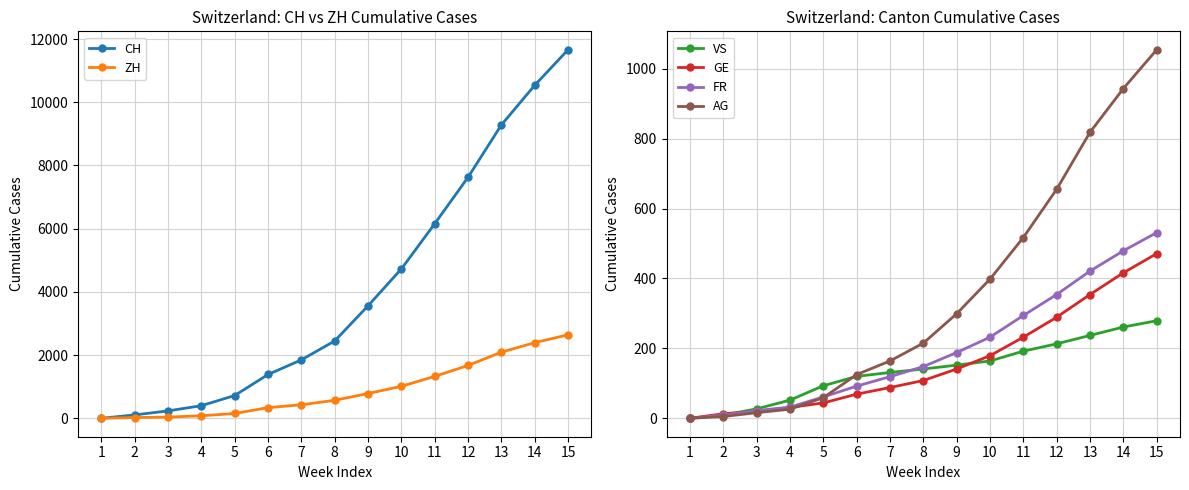

Does the chart display data point markers on the line(s)?

Yes